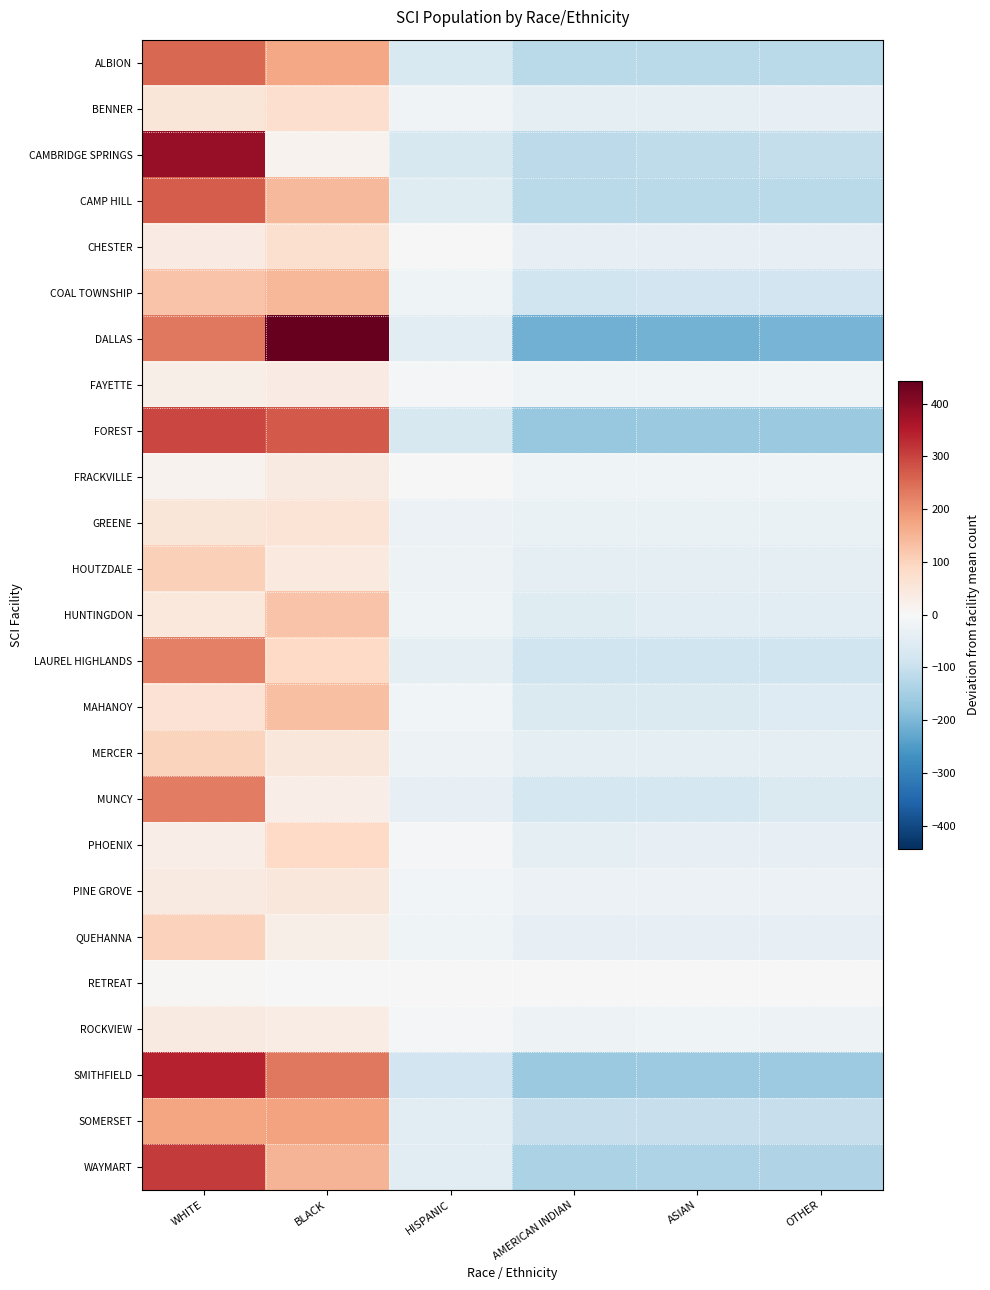

How many series are shown in this chart?

25